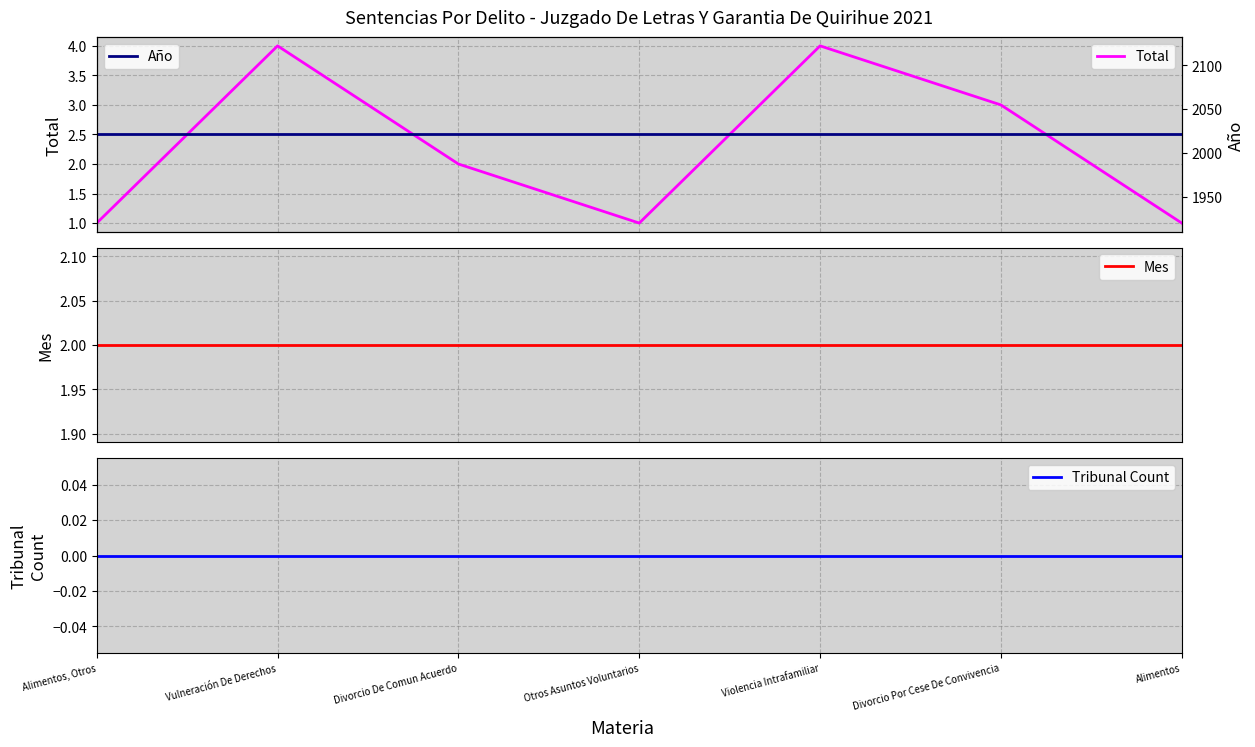

What is the average value of the Total series?

2